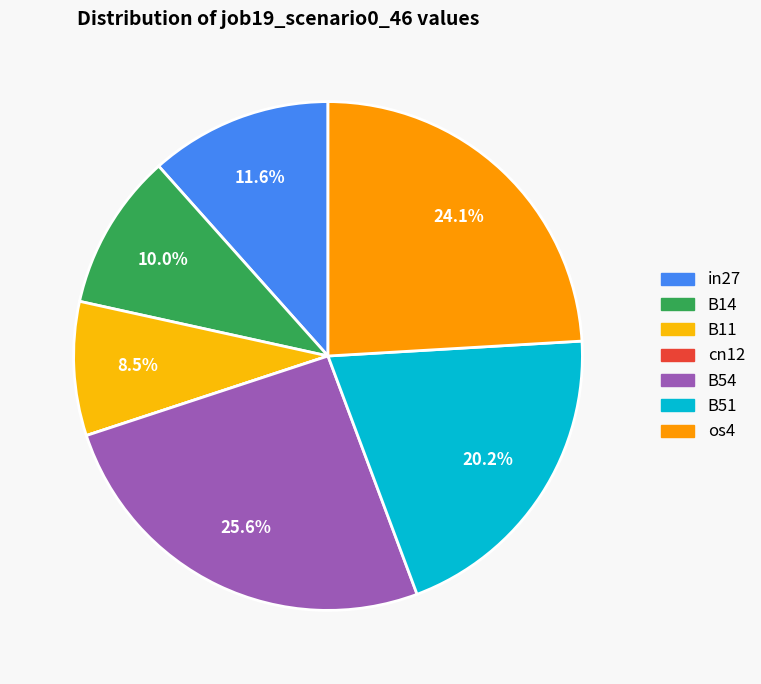

Which has a higher value, B51 or B11?

B51